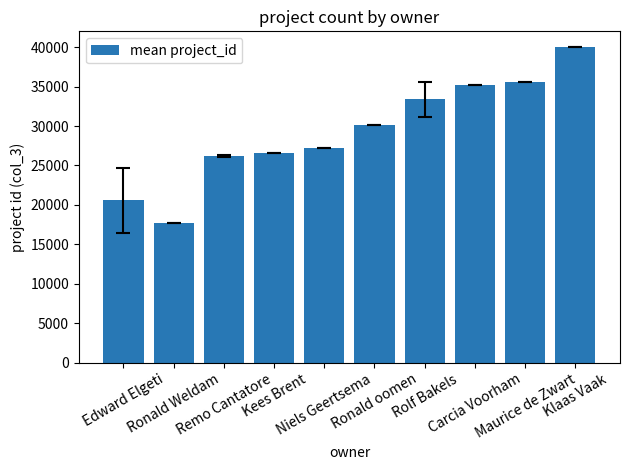

What is the sum of the values at Niels Geertsema and Carcia Voorham?

62375.0